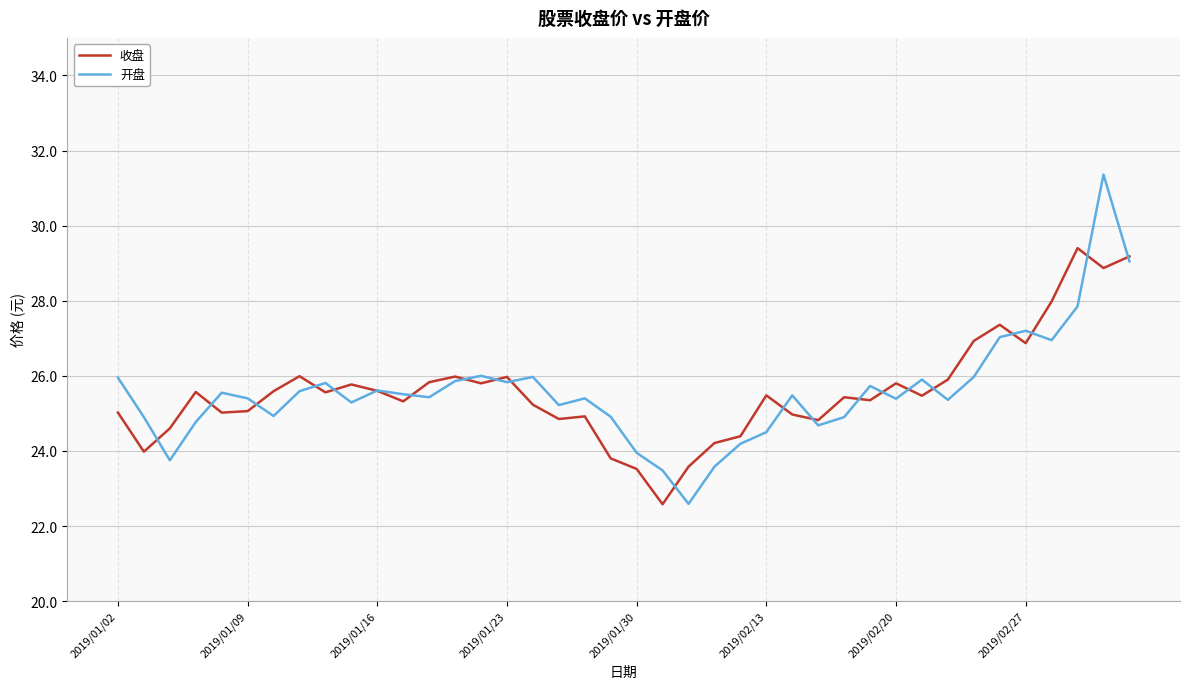

What is the minimum value for 开盘?

22.6